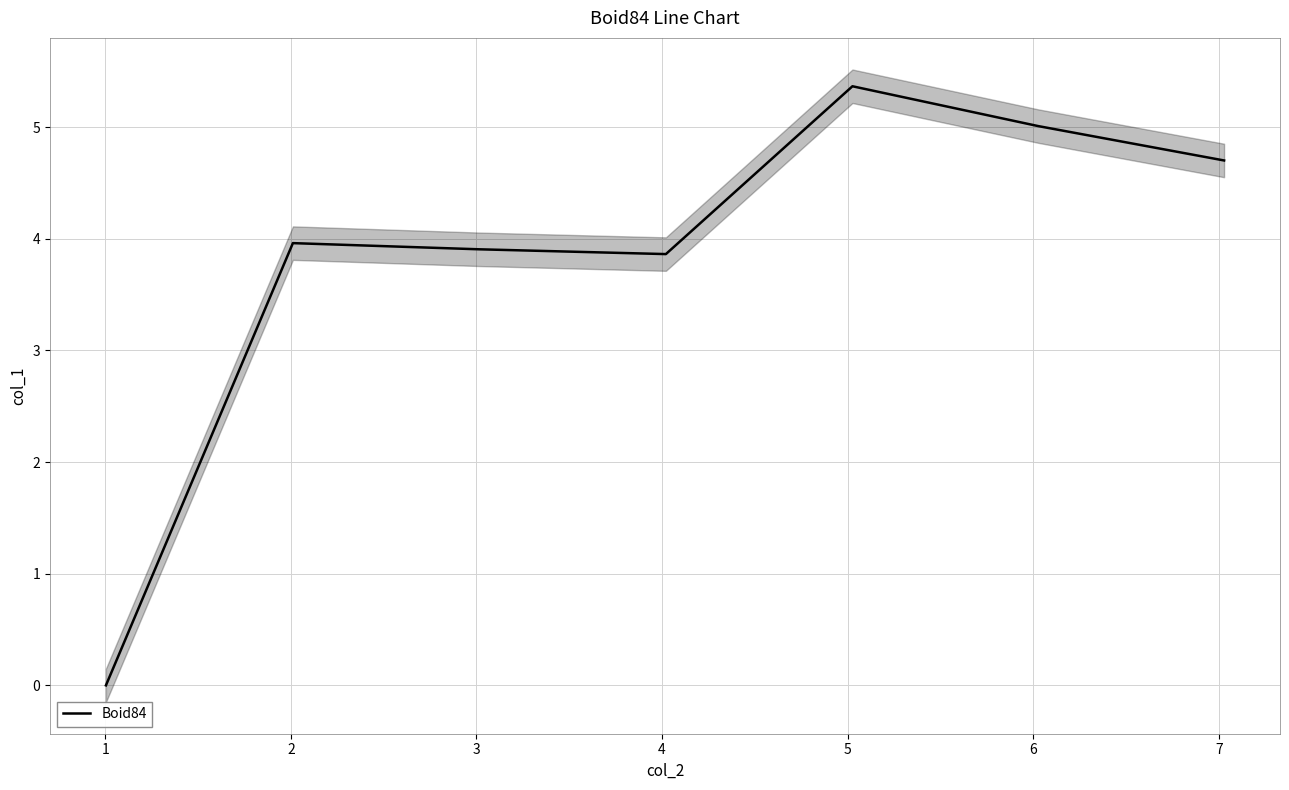

What is the maximum value for Boid84?

5.4